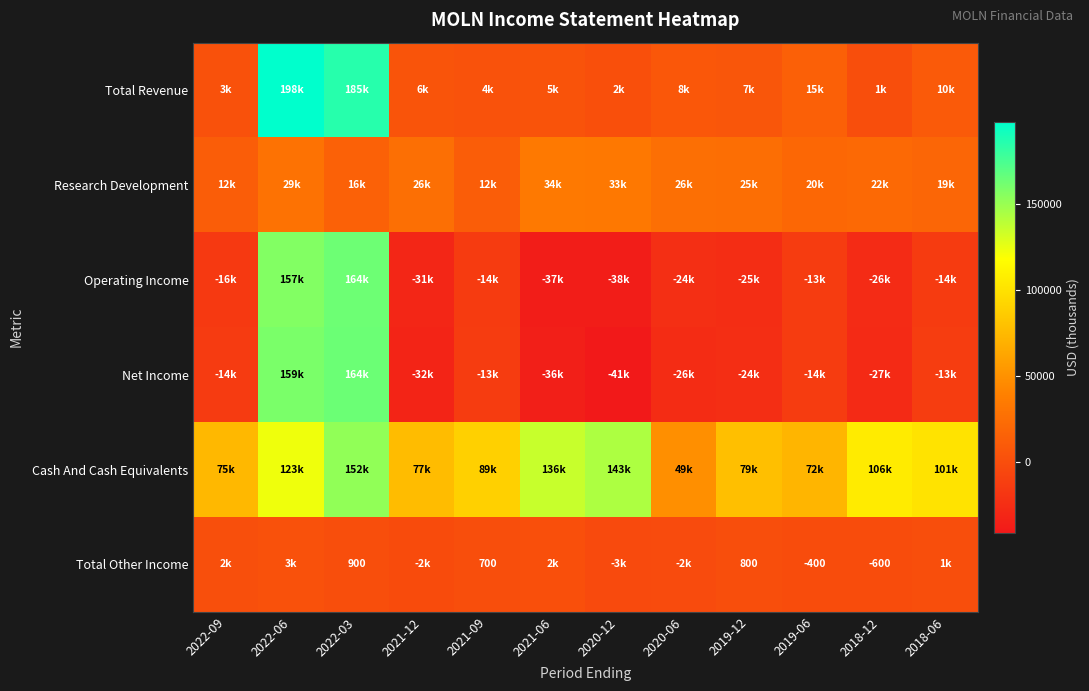

The value of Total Other Income at 2021-09 is 166. True or false?

False